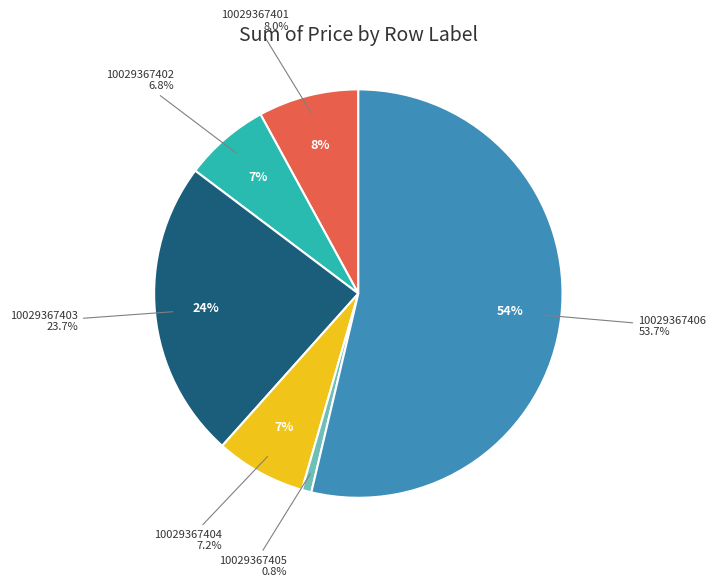

Which category has the biggest portion of the pie?

10029367406